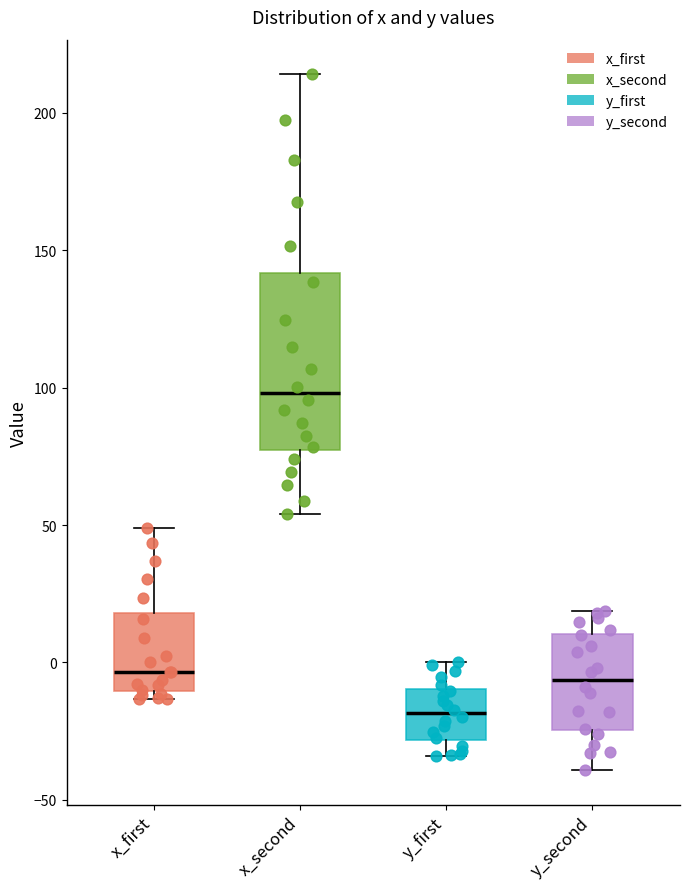

Reading left to right, read every box against the y-axis: the position of its median line, the range the box covers, and the ends of its whiskers. The values are not printed on the chart, so give them approximately, as read against the axis.

x_first: median -5, box -10 to 20, whiskers -15 to 50
x_second: median 100, box 75 to 140, whiskers 55 to 215
y_first: median -20, box -30 to -10, whiskers -35 to 0
y_second: median -5, box -25 to 10, whiskers -40 to 20